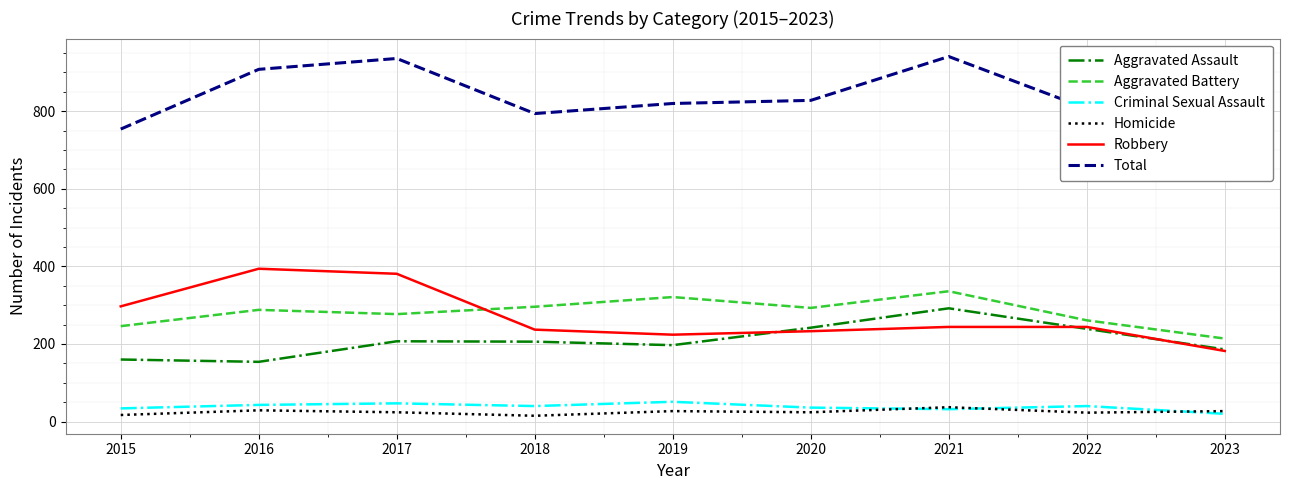

Reading left to right, extract all data points from this chart.

Aggravated Assault: 160	154	207	206	197	242	292	239	186
Aggravated Battery: 246	288	277	296	321	293	336	261	214
Criminal Sexual Assault: 34	43	47	40	51	36	32	40	20
Homicide: 17	29	24	15	27	24	37	23	27
Robbery: 297	394	381	237	224	233	244	244	182
Total: 754	908	936	794	820	828	941	807	629